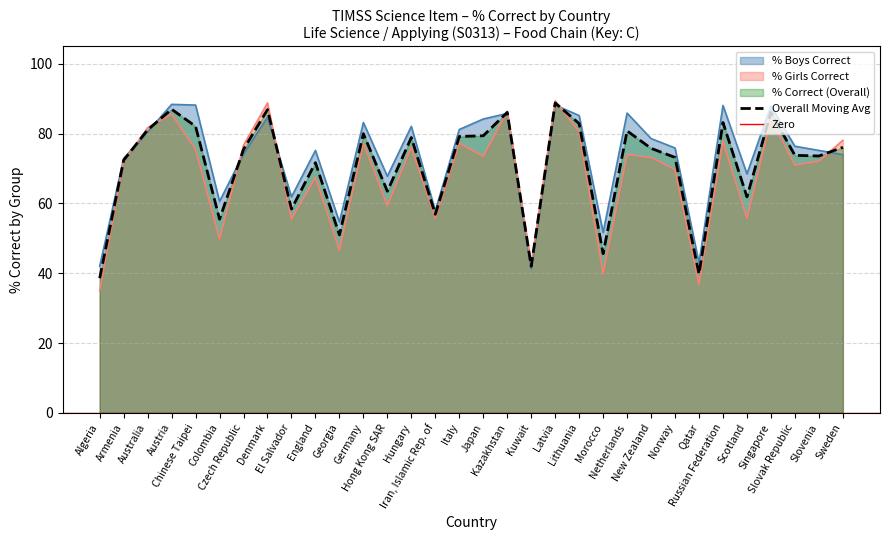

Where does the % Girls Correct series first go above 73?

Australia